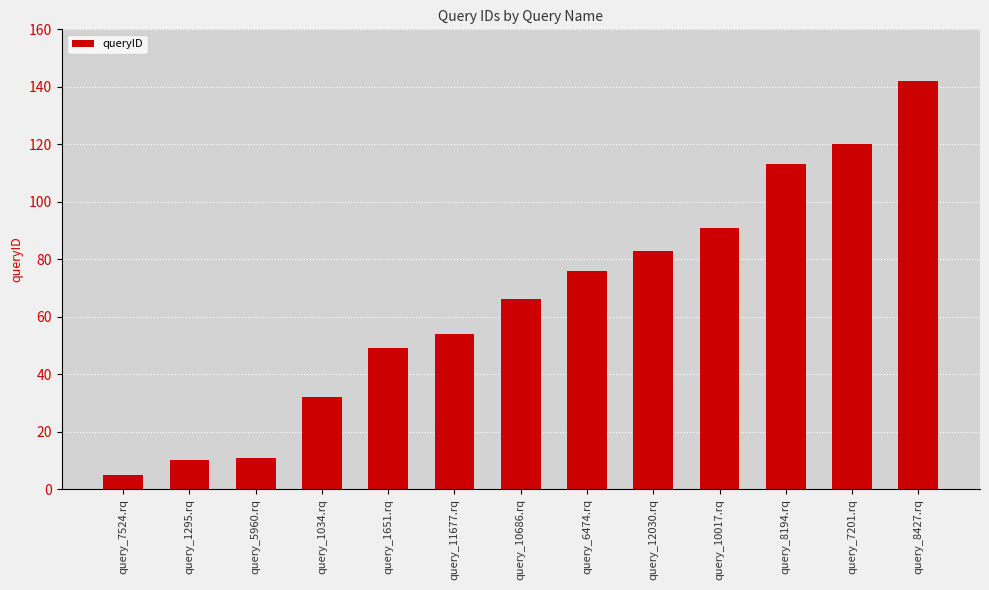

How many values are below 66?

6